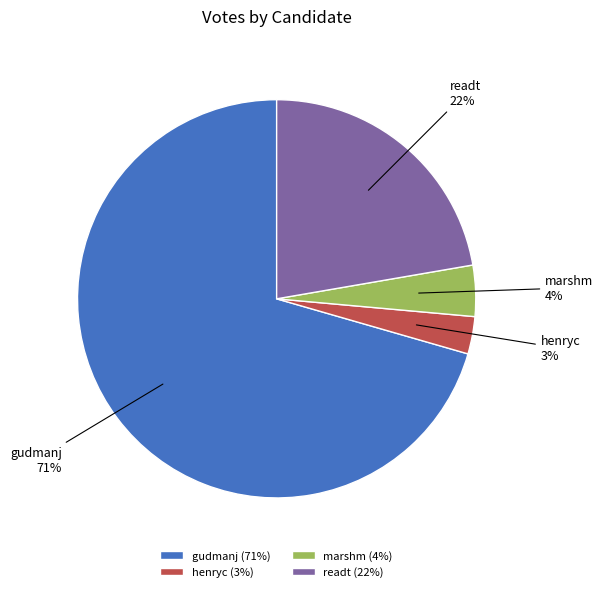

Which has a higher value, henryc or marshm?

marshm